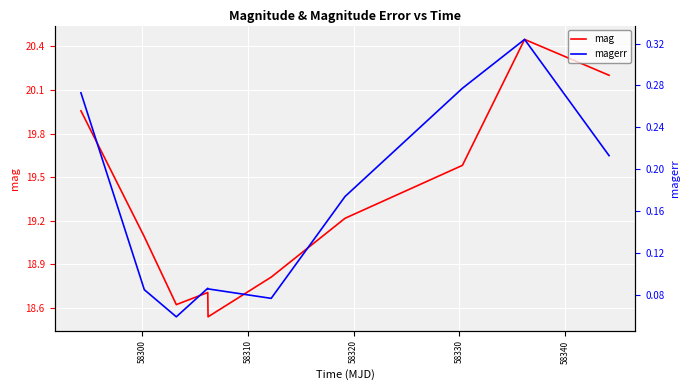

True or false: magerr and mag intersect in this chart.

False